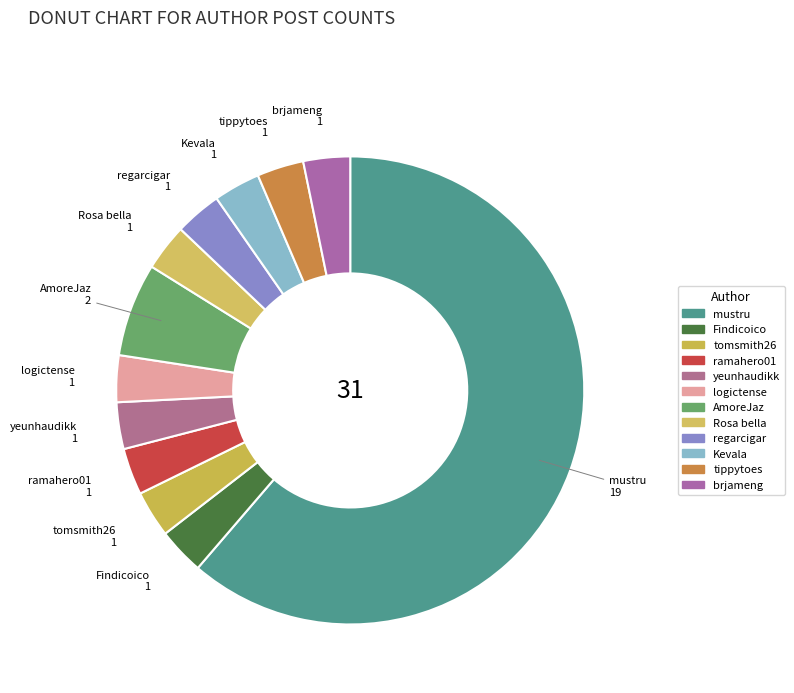

True or false: AmoreJaz accounts for 1% of the total.

False